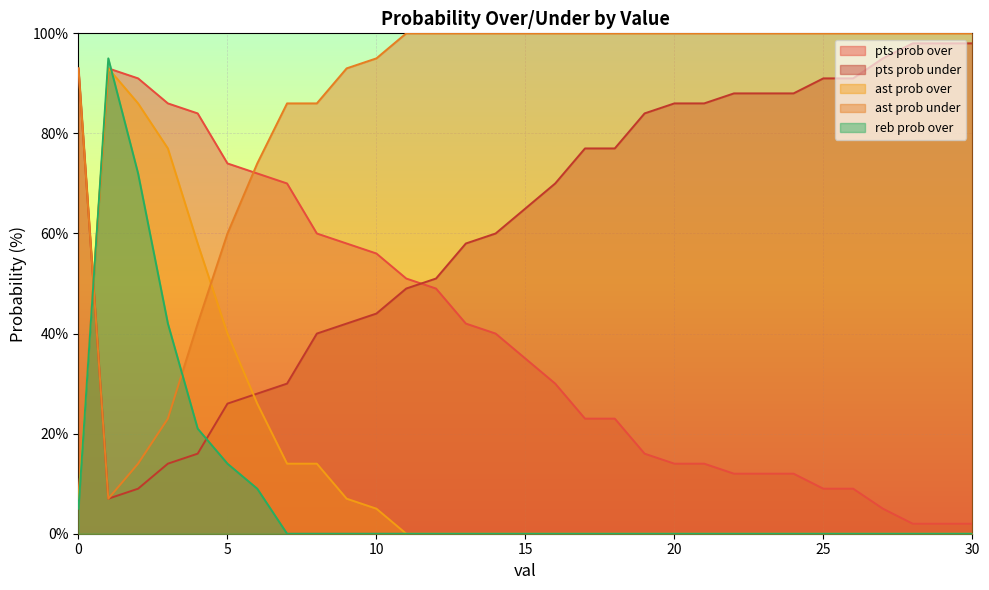

Which series has the largest total across all categories?

ast prob under